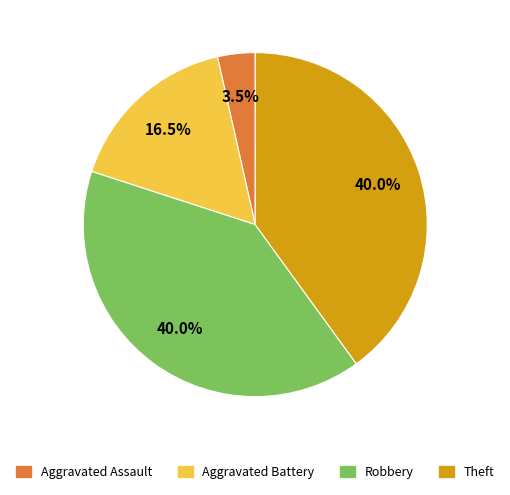

Is there any slice that represents more than half of the pie?

No